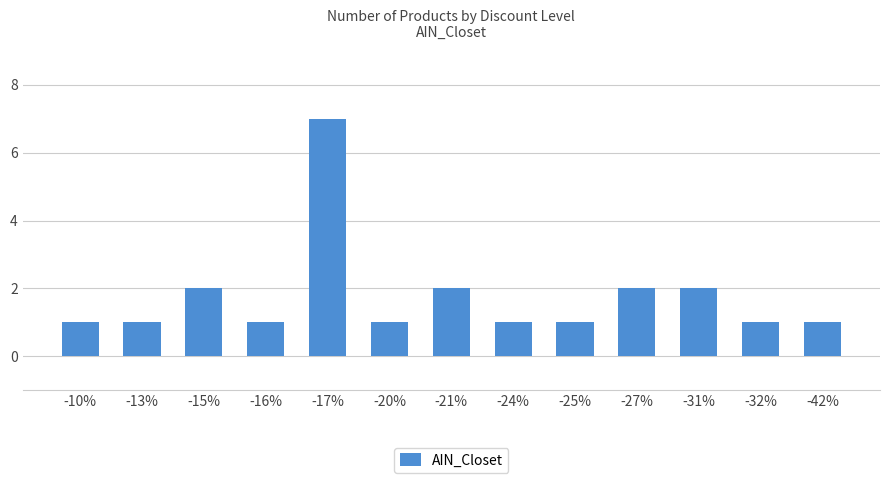

The value at -15% is 2. True or false?

True